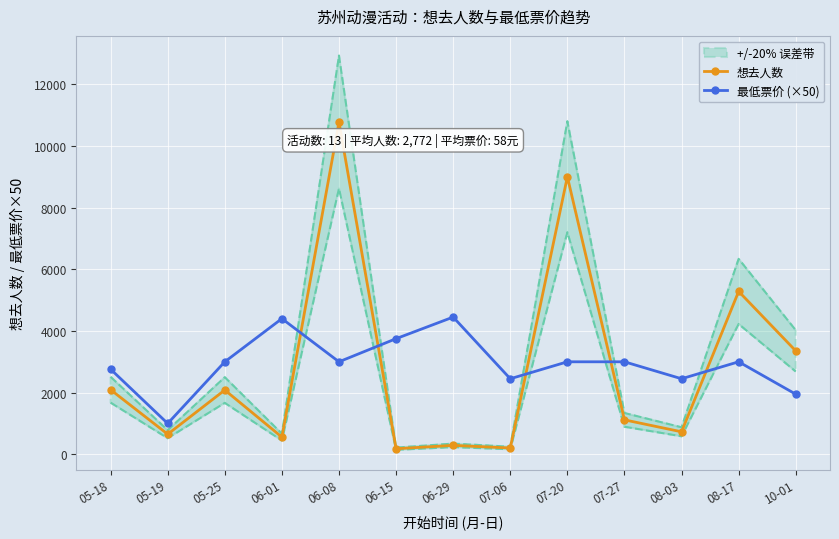

Which category has the lowest value in the 想去人数 series?

06-15